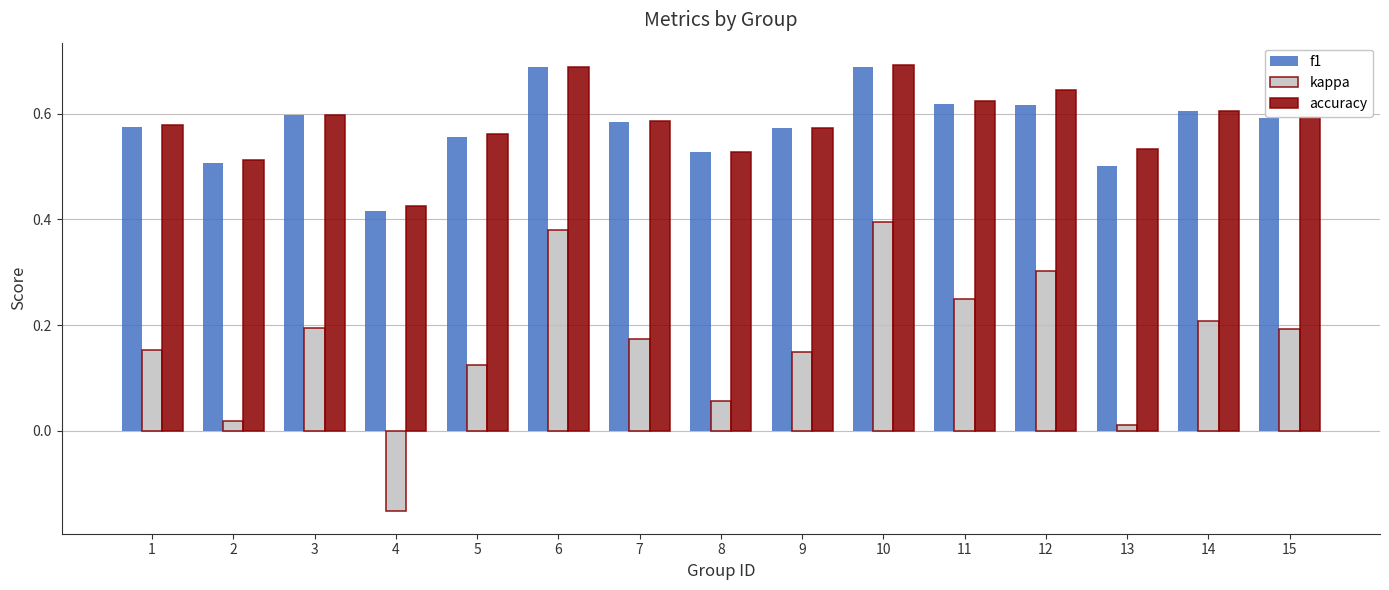

What is the difference between the maximum and minimum values in the accuracy series?

0.3